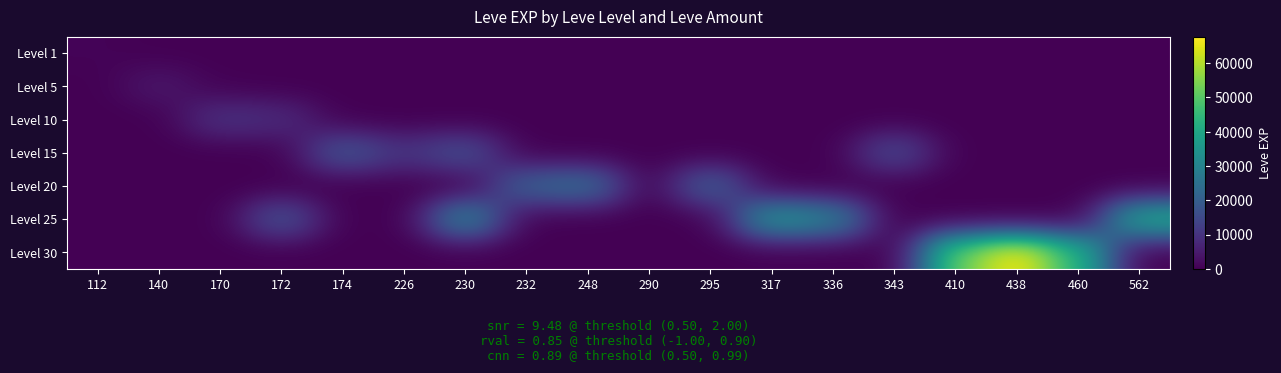

Rank the series at 230 from highest to lowest value.

Level 25, Level 15, Level 1, Level 5, Level 10, Level 20, Level 30